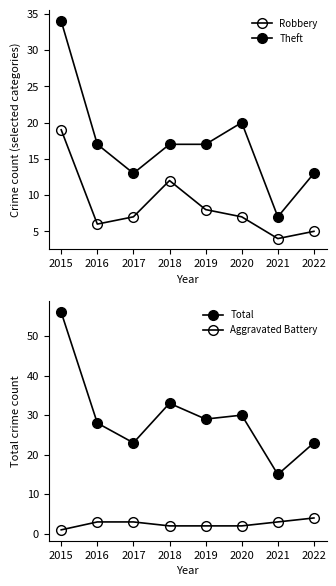

Where does the Theft series first go above 17?

2015